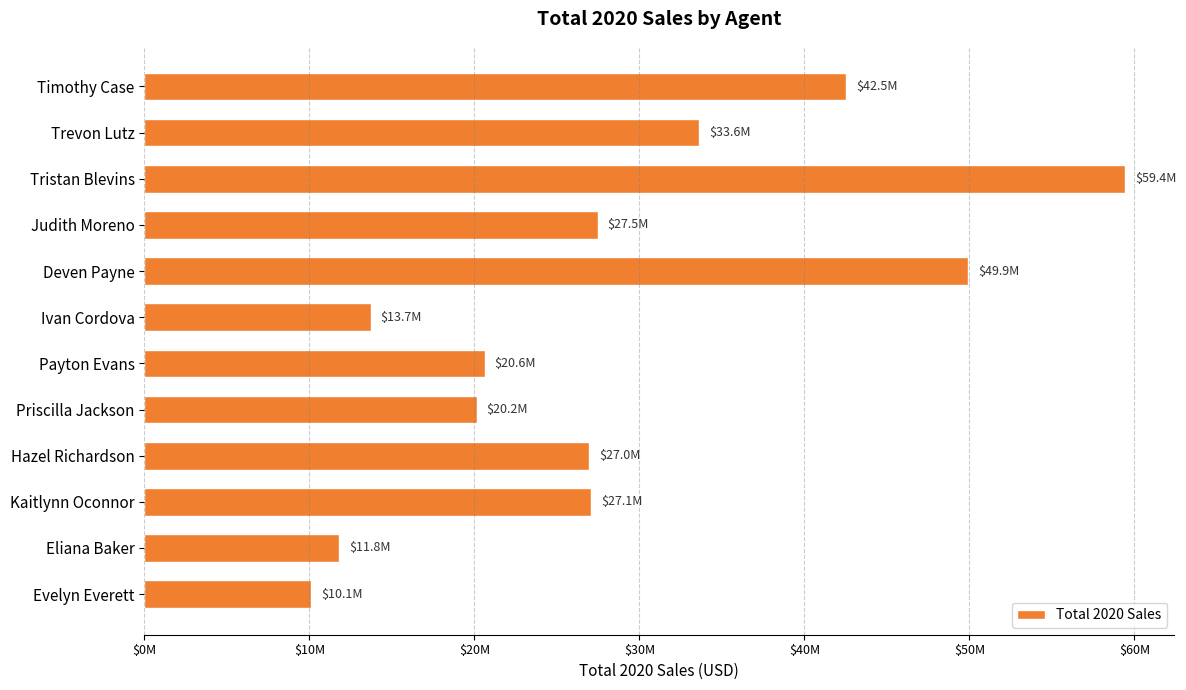

What is the average value?

28623566.7